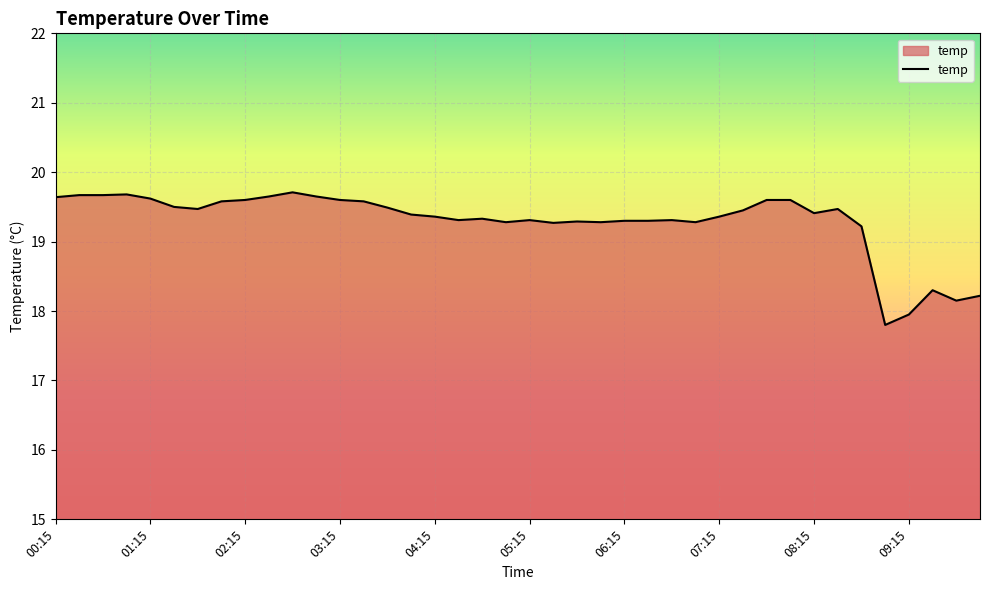

True or false: the data has more than 0 interior local peaks.

True